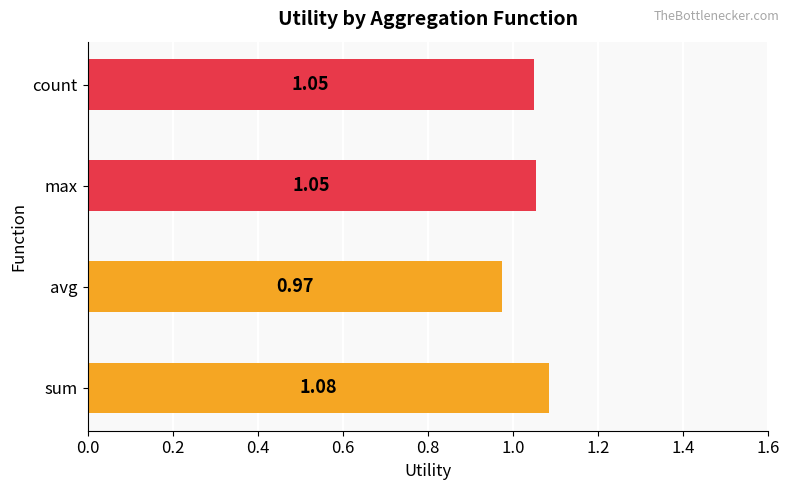

What is the sum of the values at max and avg?

2.0